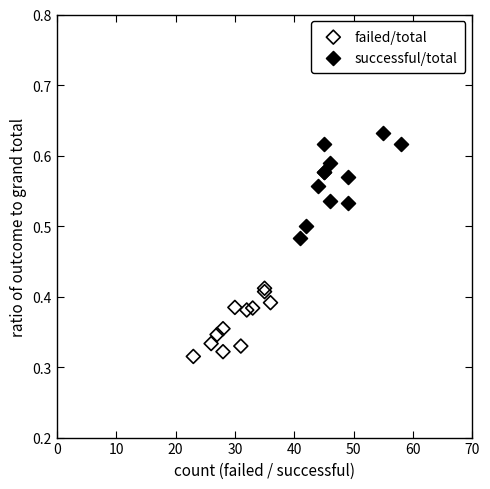

Which series contains the lowest Y value?

failed/total